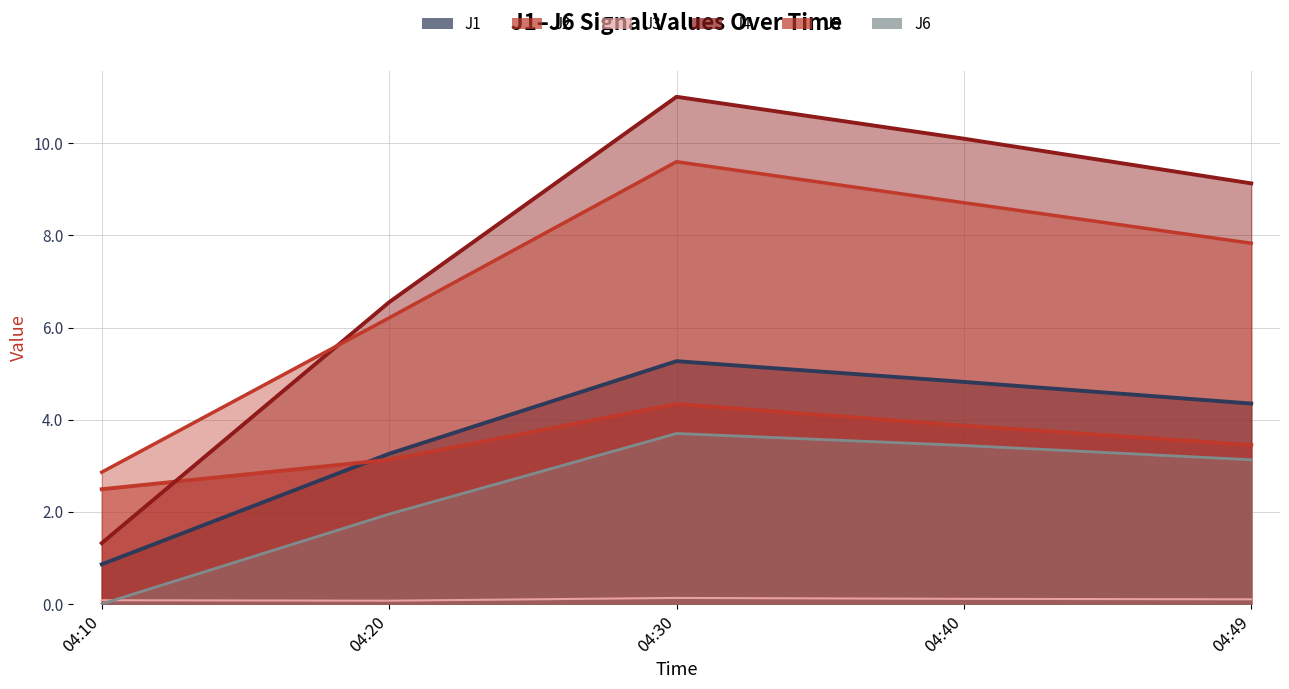

True or false: J5 and J2 cross at least once.

False